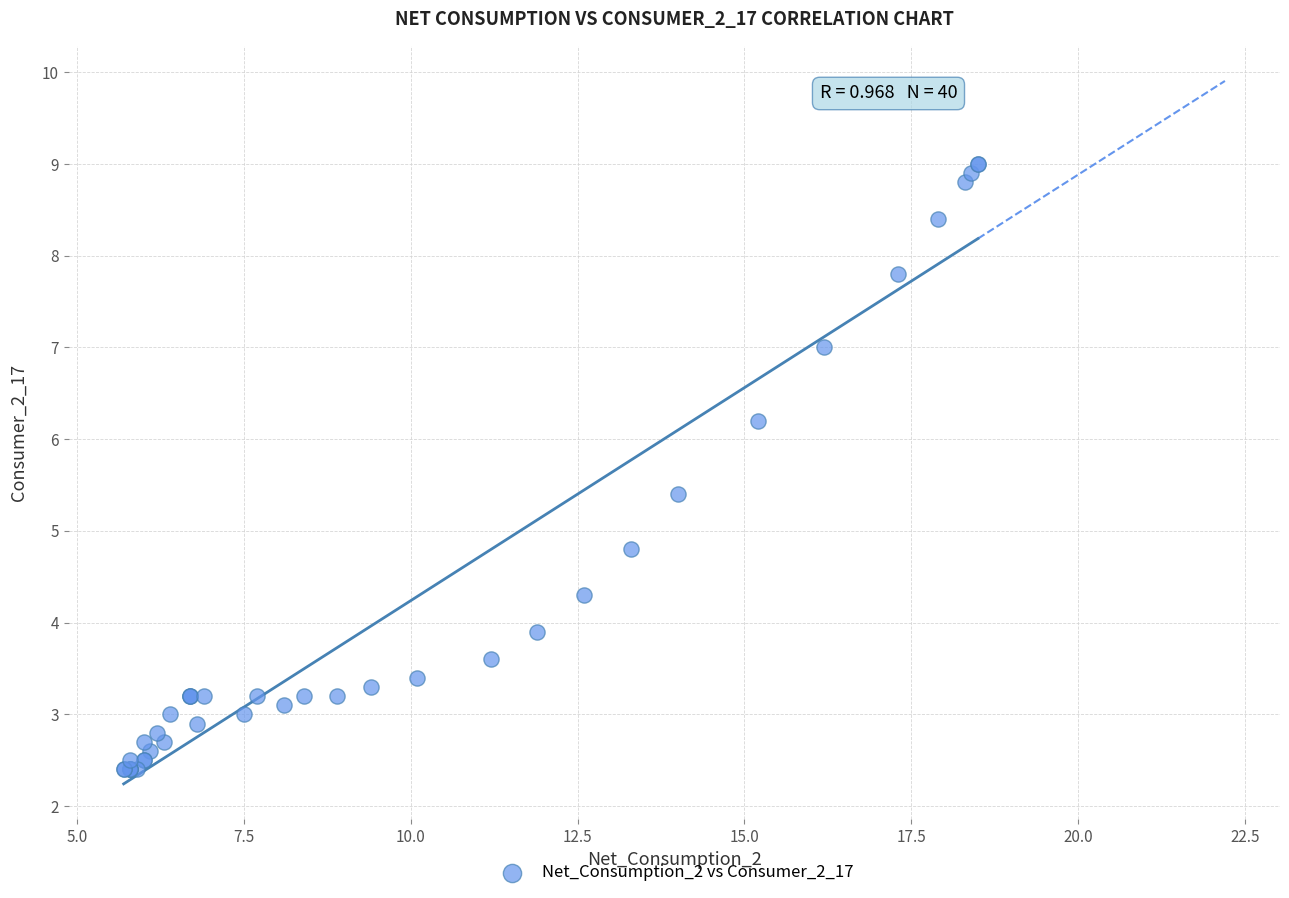

What Y value in the scatter plot is closest to 5?

4.8